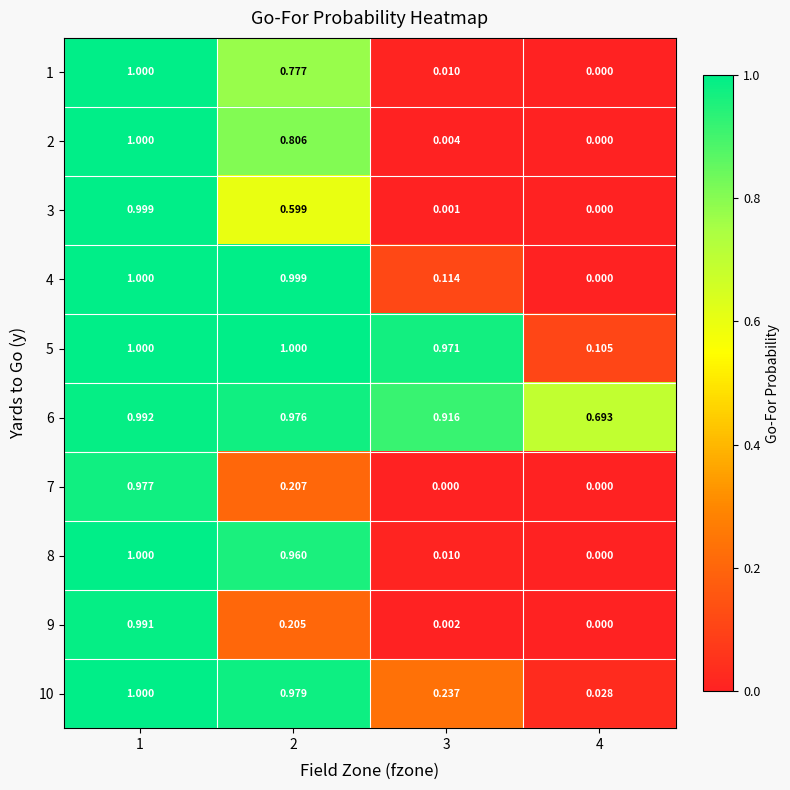

Is the value of 1 at 3 greater than the value of 4 at 2?

No